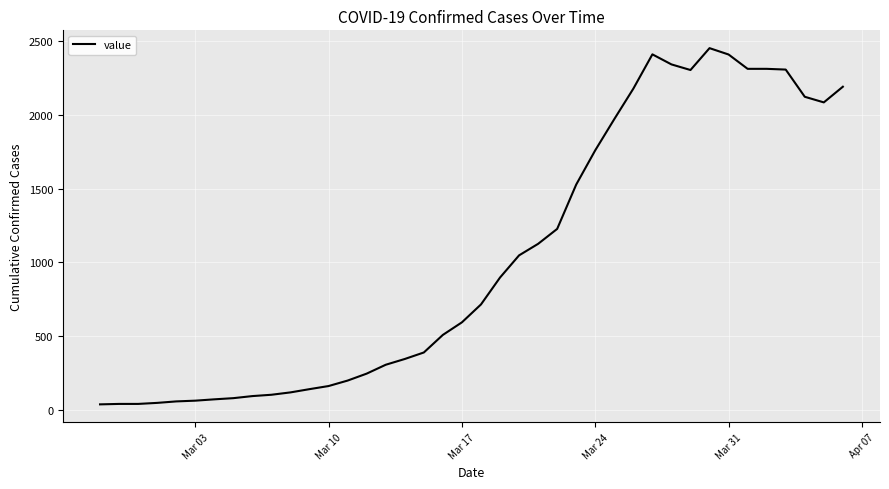

How many categories are shown in the chart?

40